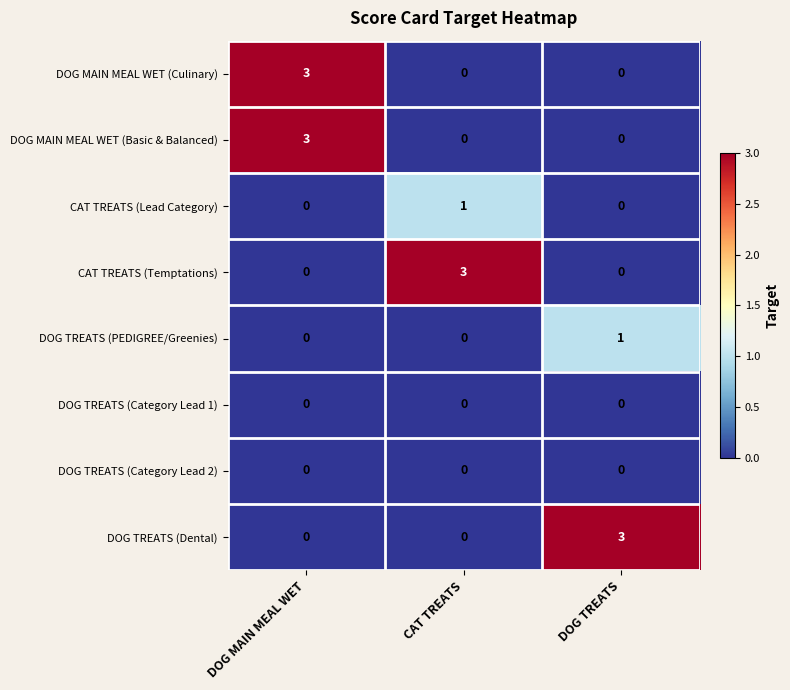

What is the difference between the highest and lowest values at DOG TREATS?

3